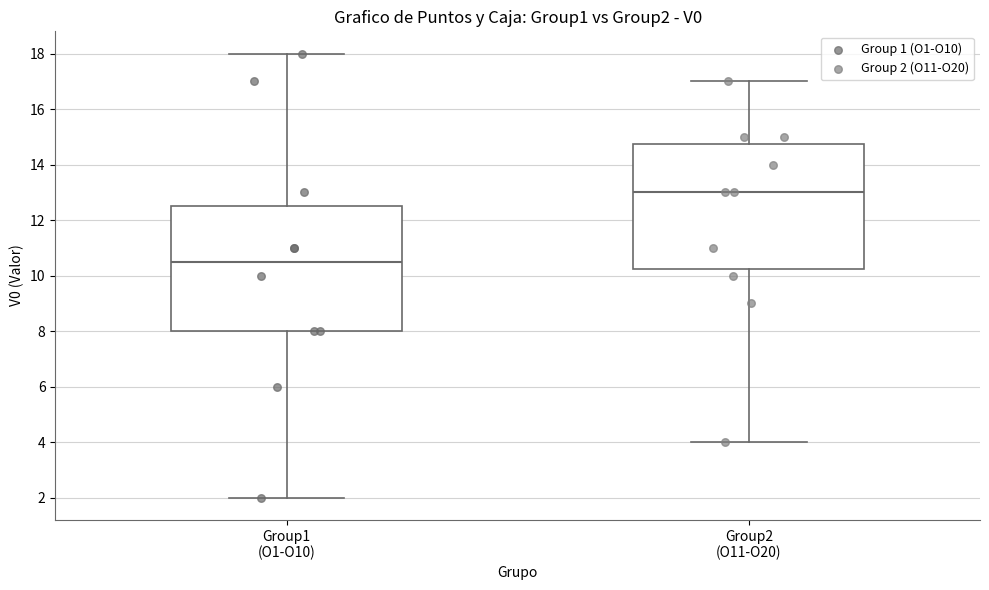

Reading left to right, read every box against the y-axis: the position of its median line, the range the box covers, and the ends of its whiskers. The values are not printed on the chart, so give them approximately, as read against the axis.

Group1 (O1-O10): median 10.6, box 8.0 to 12.6, whiskers 2.0 to 18.0
Group2 (O11-O20): median 13.0, box 10.2 to 14.8, whiskers 4.0 to 17.0